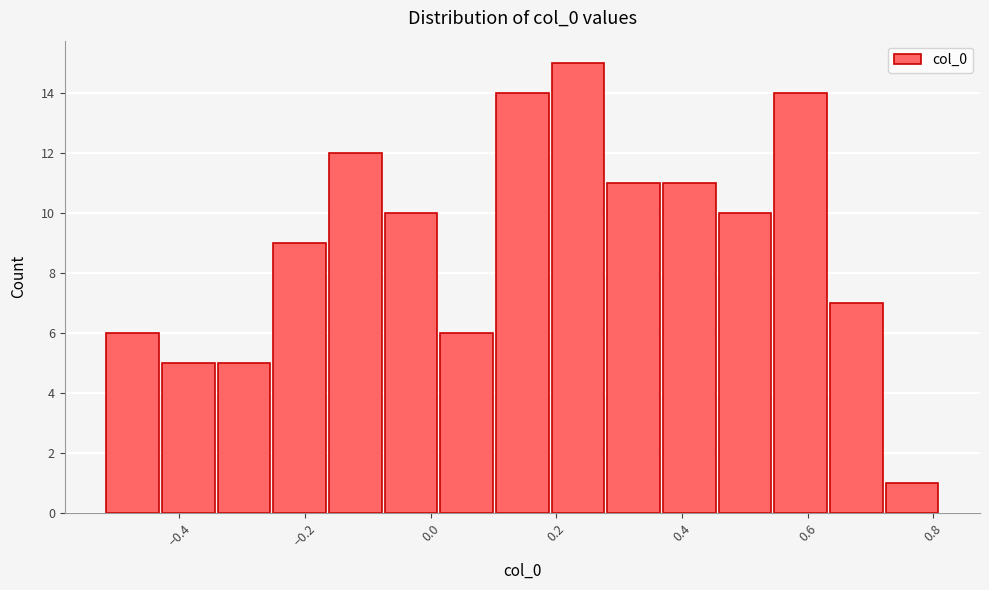

Reading left to right, list every bar in this chart as the range it spans on the x-axis followed by its height. Neither the bar edges nor the heights are printed on the chart, so give them approximately, as read against the axes.

-0.52 to -0.44: 6
-0.44 to -0.34: 5
-0.34 to -0.26: 5
-0.26 to -0.16: 9
-0.16 to -0.08: 12
-0.08 to 0.02: 10
0.02 to 0.10: 6
0.10 to 0.20: 14
0.20 to 0.28: 15
0.28 to 0.36: 11
0.36 to 0.46: 11
0.46 to 0.54: 10
0.54 to 0.64: 14
0.64 to 0.72: 7
0.72 to 0.82: 1